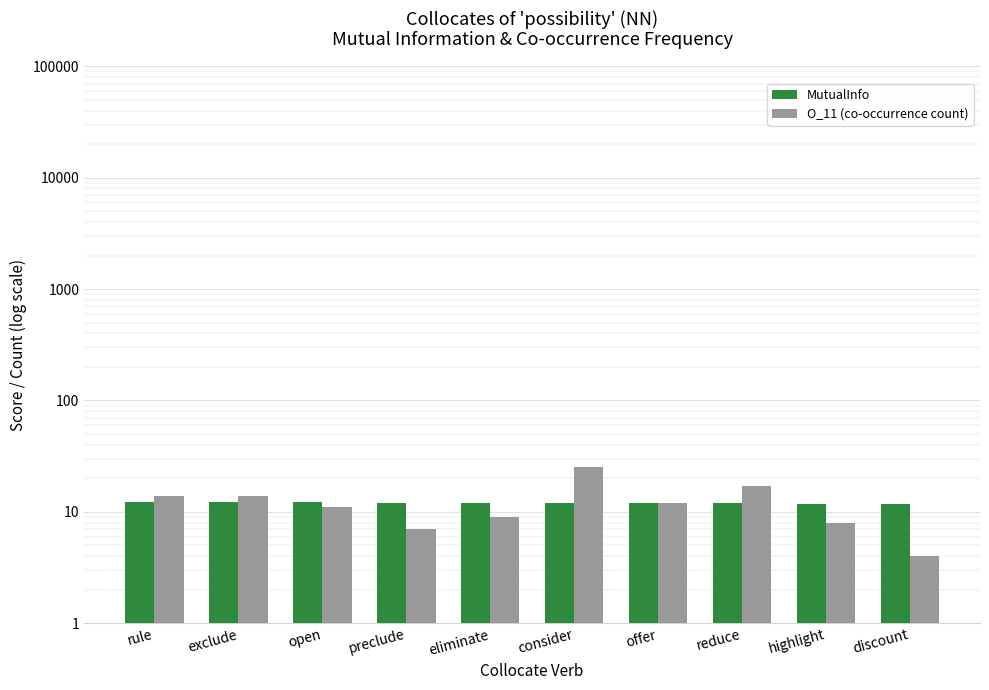

What is the sum of all MutualInfo values?

120.4